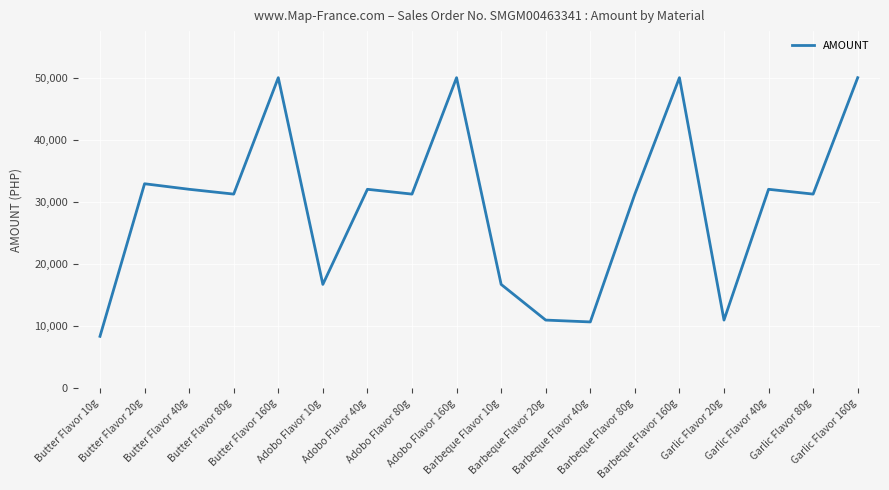

True or false: the data shows 16725.6 at Adobo Flavor 10g.

True